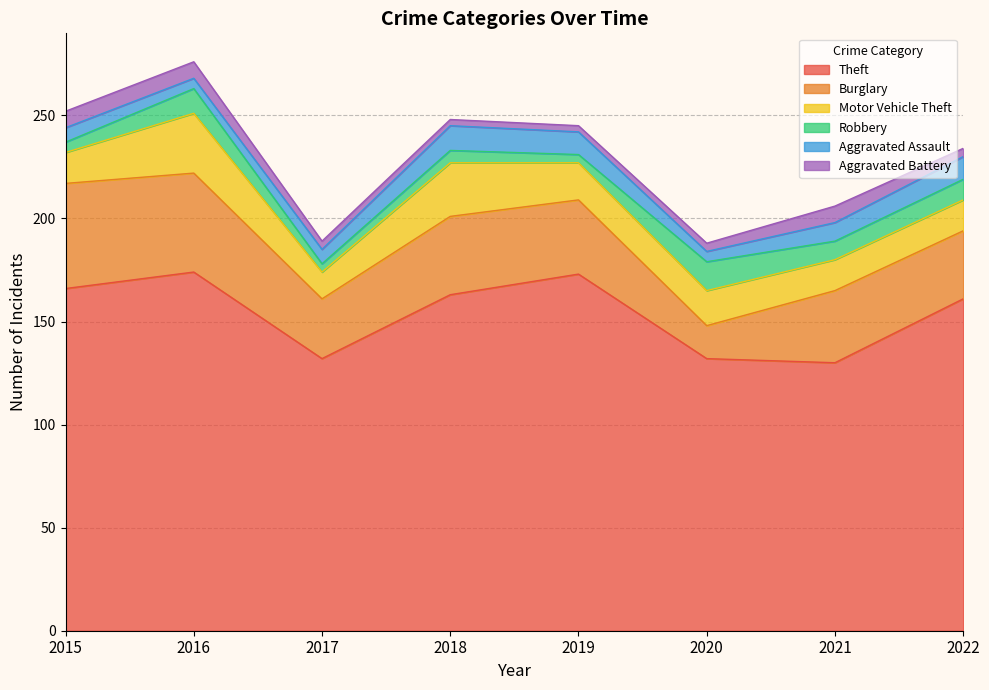

What is the average value of the Motor Vehicle Theft series?

18